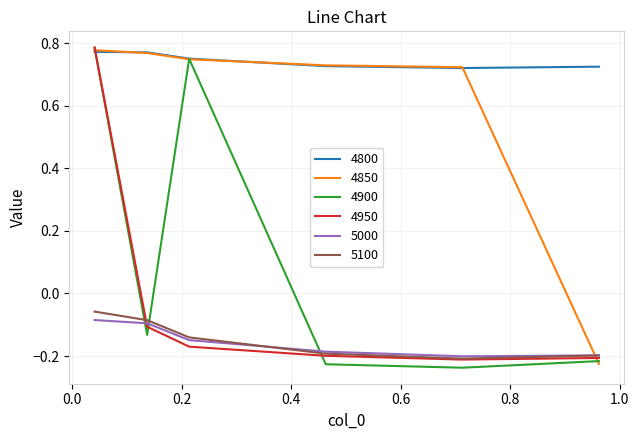

Which series has the largest range (max minus min)?

4900